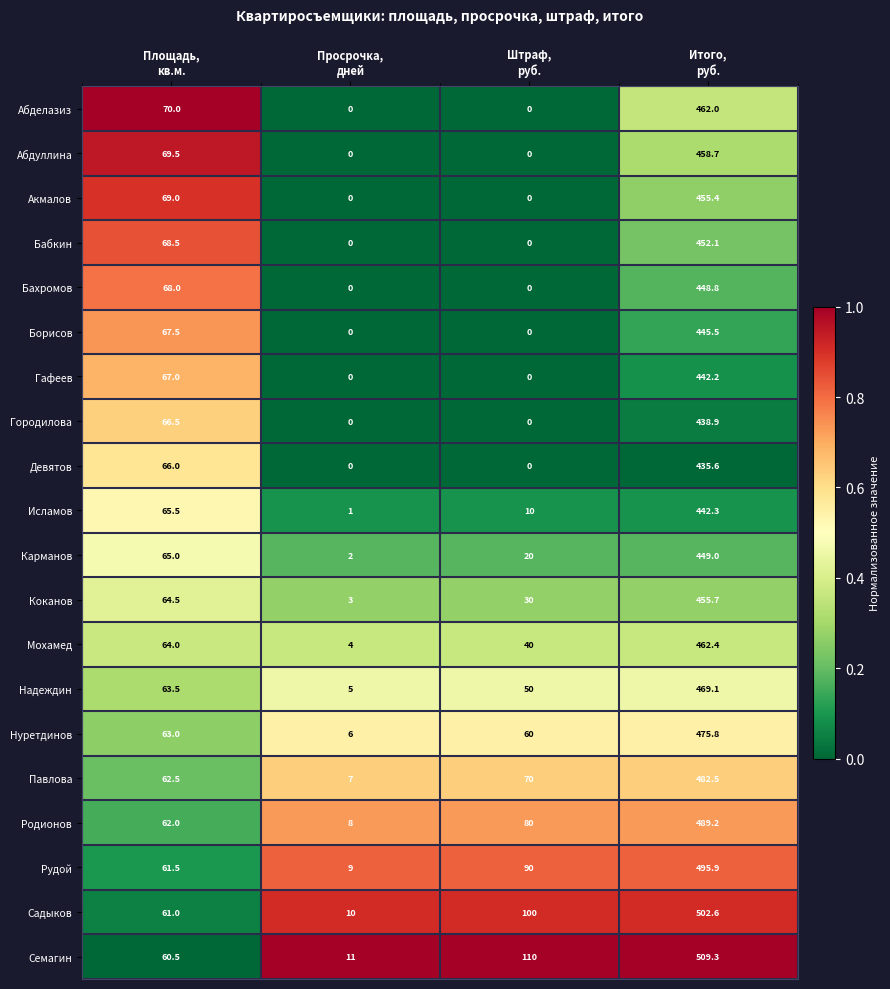

Which series has the widest spread of values?

Семагин